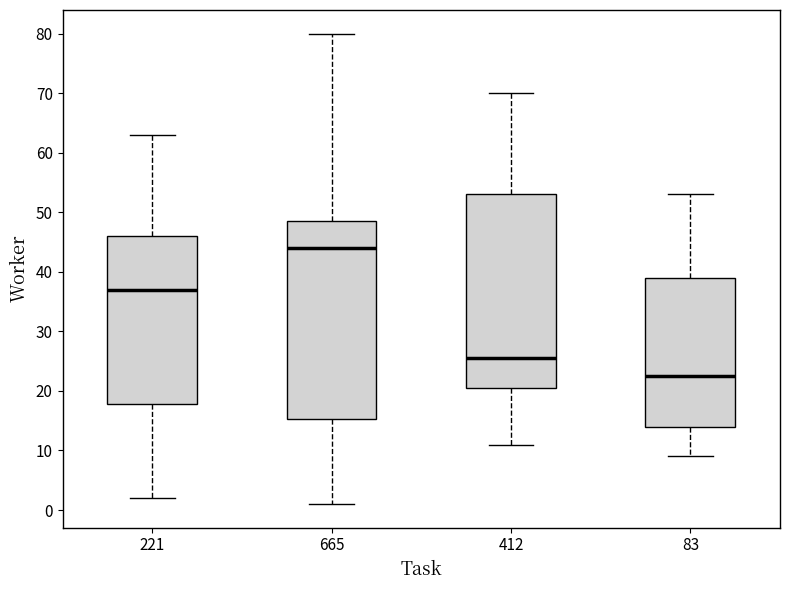

Reading left to right, transcribe this box plot: for each box, give where its median line is, the range the box spans, and where its two whiskers end, as read against the y-axis. The values are not printed on the chart, so give them approximately, as read against the axis.

221: median 37, box 18 to 46, whiskers 2 to 63
665: median 44, box 15 to 49, whiskers 1 to 80
412: median 26, box 21 to 53, whiskers 11 to 70
83: median 23, box 14 to 39, whiskers 9 to 53